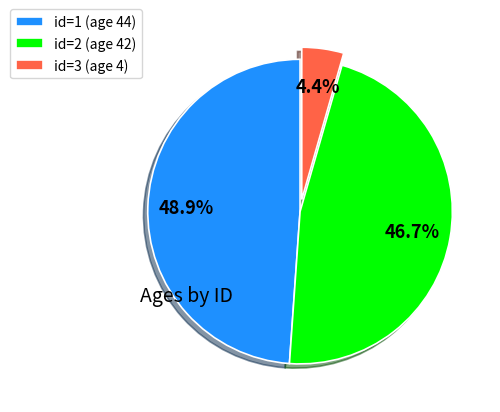

Which slice is the smallest?

id=3 (age 4)